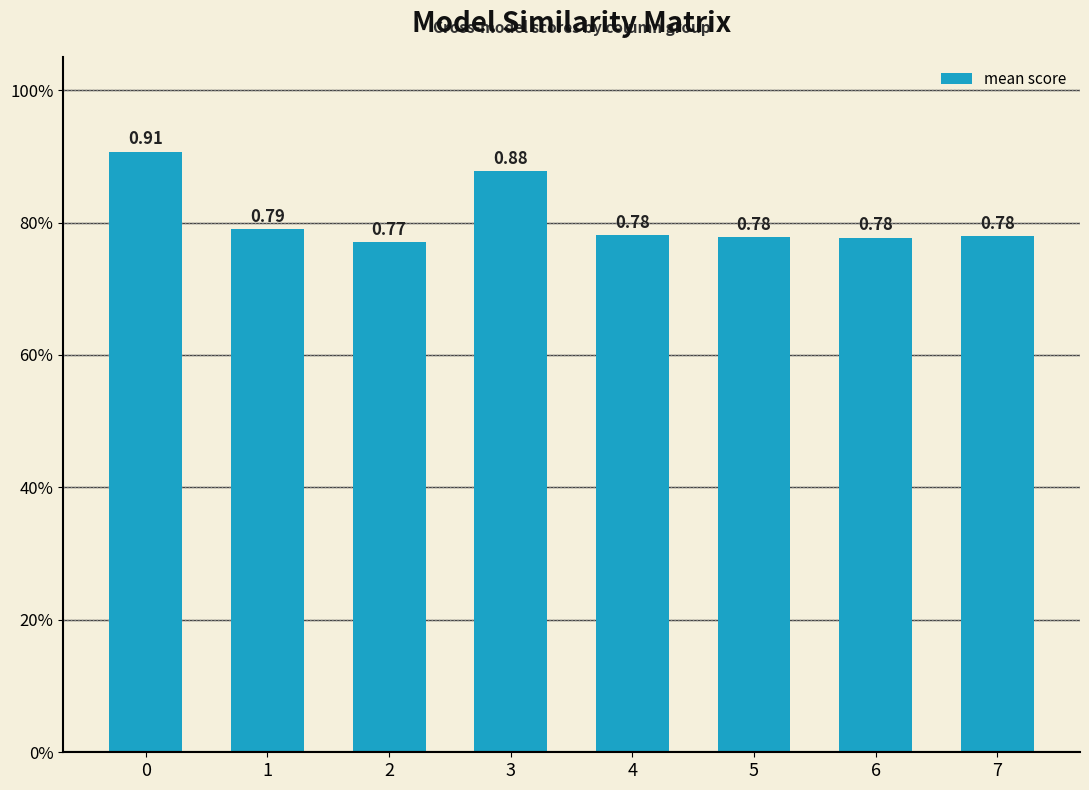

Which has a higher value, 3 or 2?

3